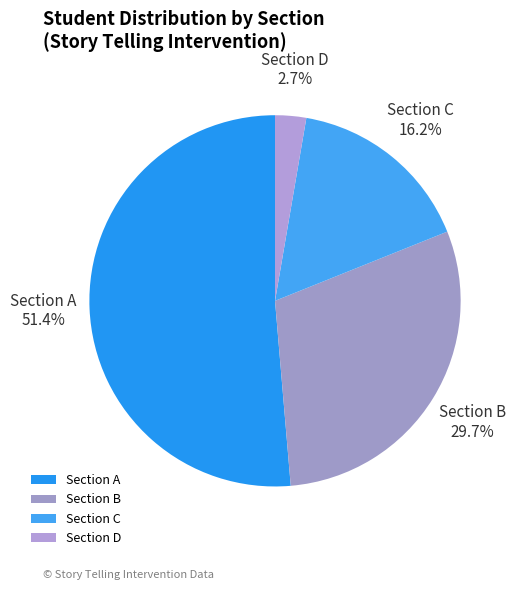

To the nearest percent, what is the average slice percentage?

25%